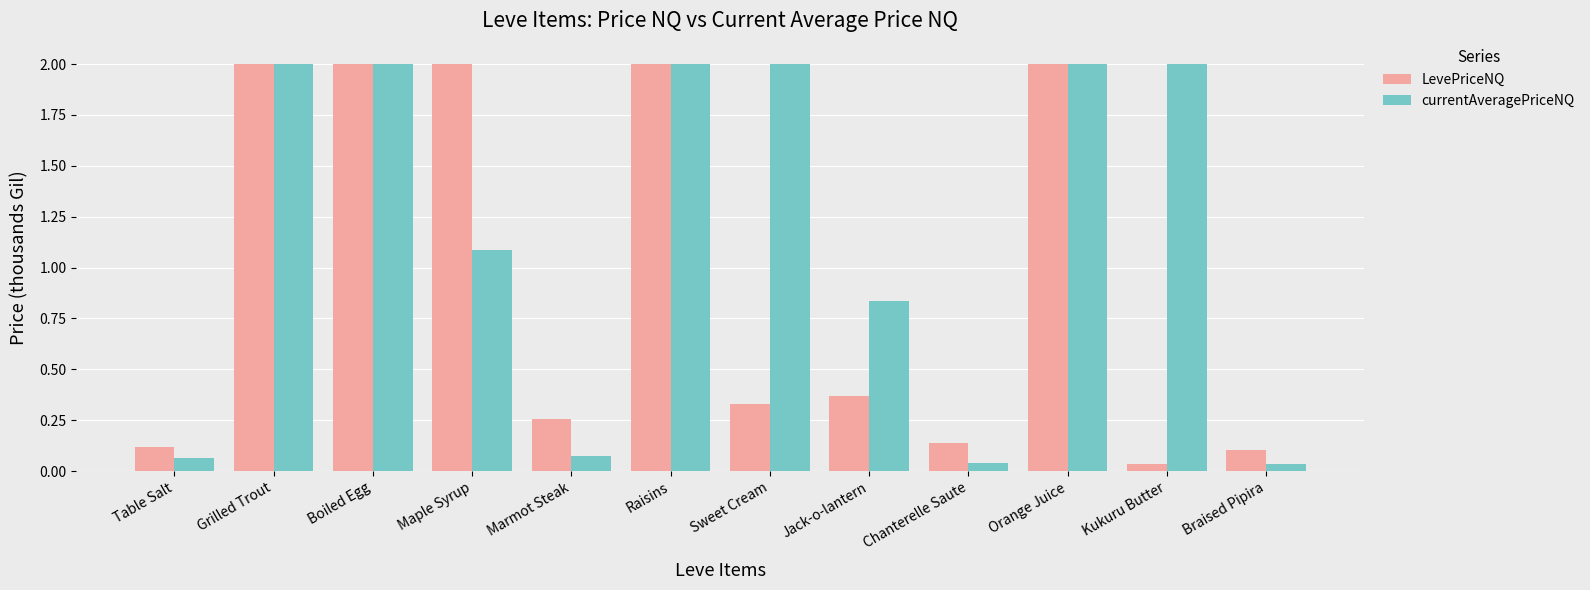

What is the approximate value of LevePriceNQ at Raisins?

2.0